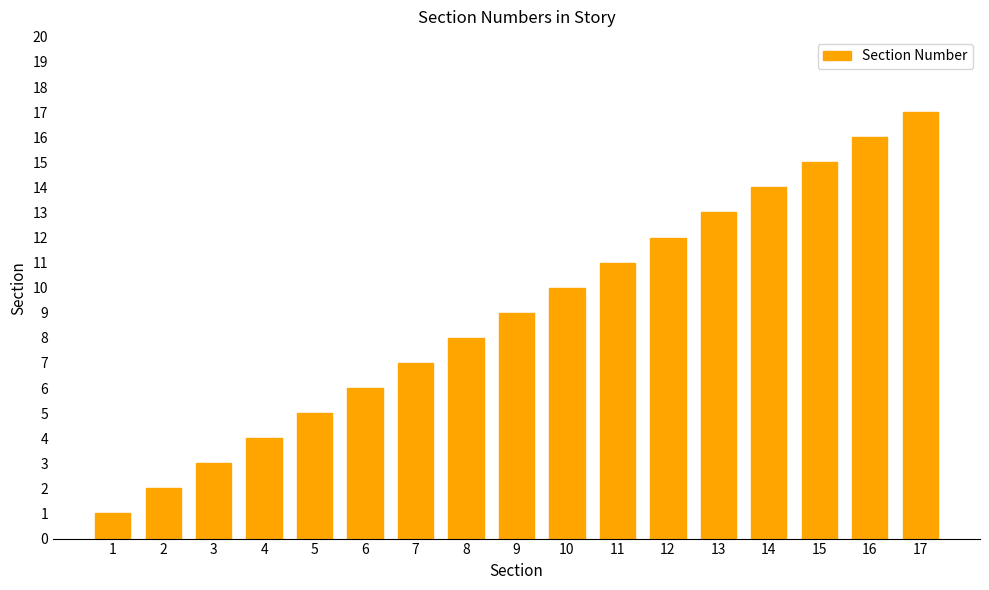

Rank the categories by value from highest to lowest.

17, 16, 15, 14, 13, 12, 11, 10, 9, 8, 7, 6, 5, 4, 3, 2, 1